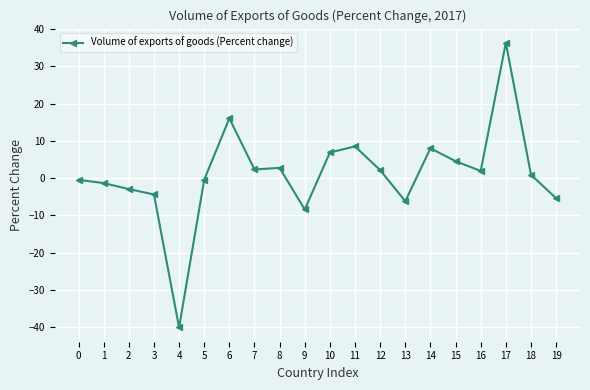

What is the difference between the second highest and minimum values?

56.0